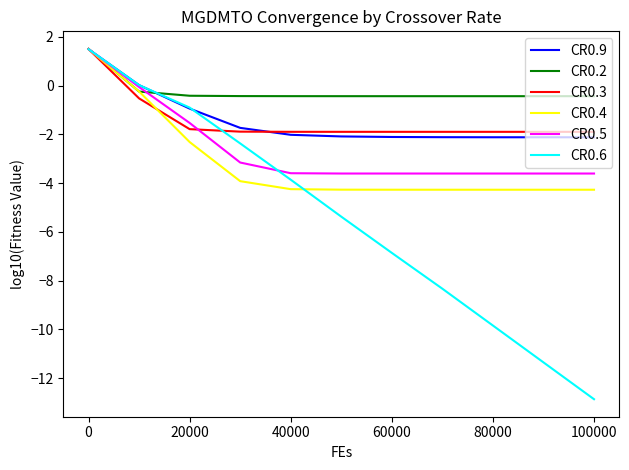

What is the maximum value shown in the chart?

1.5